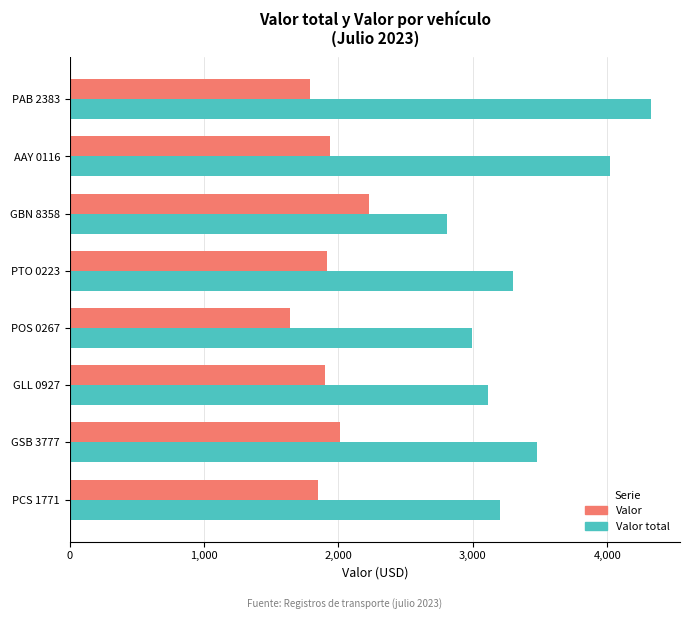

What is the total value across all series at GLL 0927?

5015